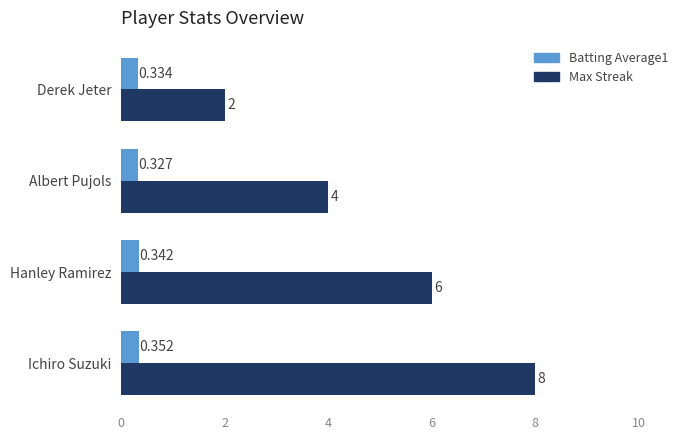

List the labels in order of Max Streak value, largest first.

Ichiro Suzuki, Hanley Ramirez, Albert Pujols, Derek Jeter